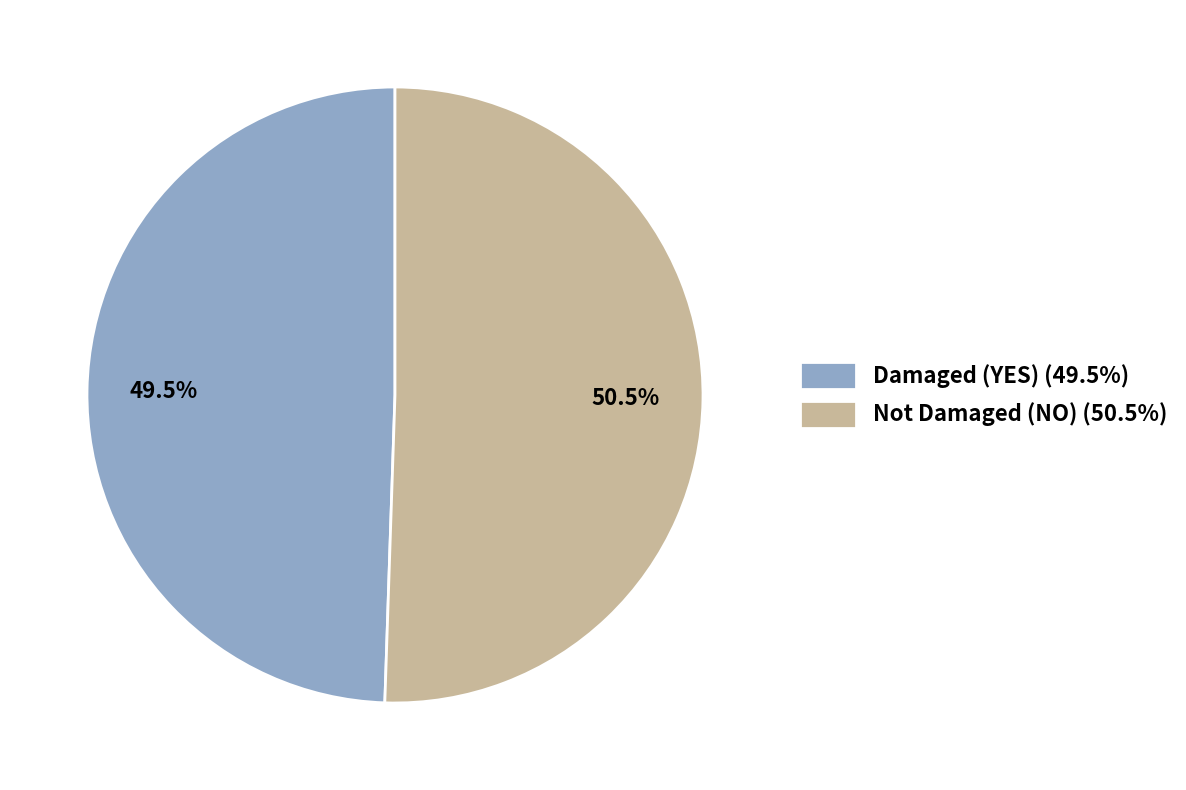

Which slice represents more than half of the pie?

Not Damaged (NO) (50.5%)